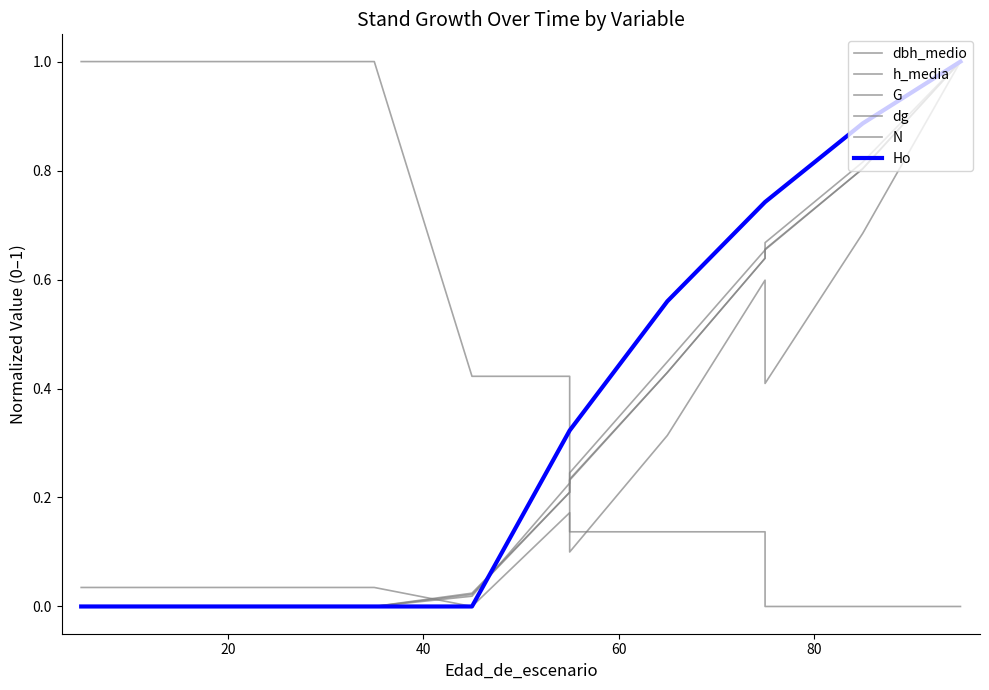

How many lines are shown in the chart?

6